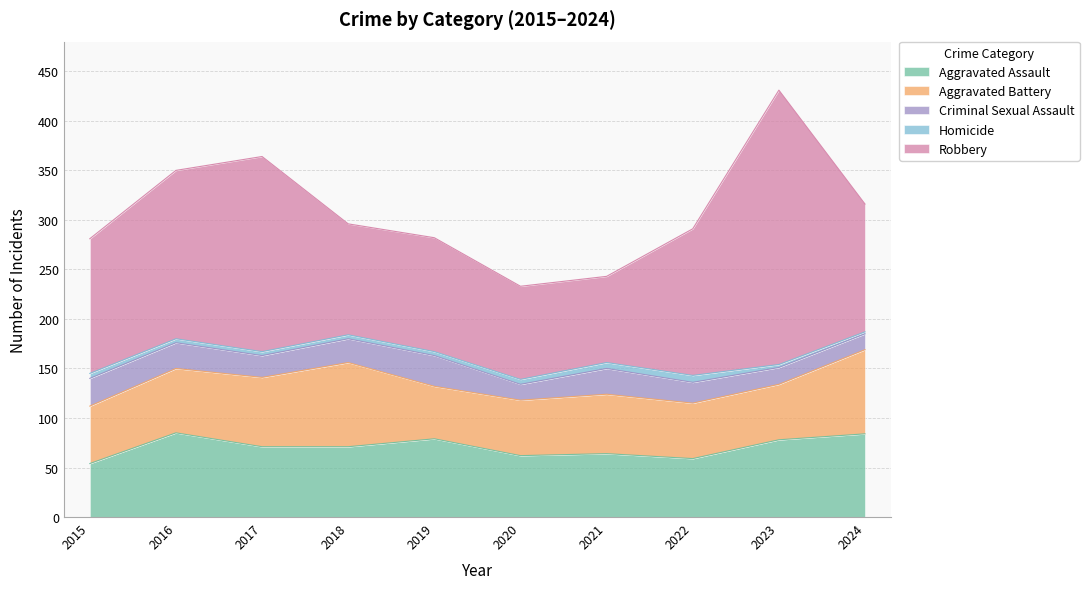

At which category does Homicide reach its first local peak?

2022